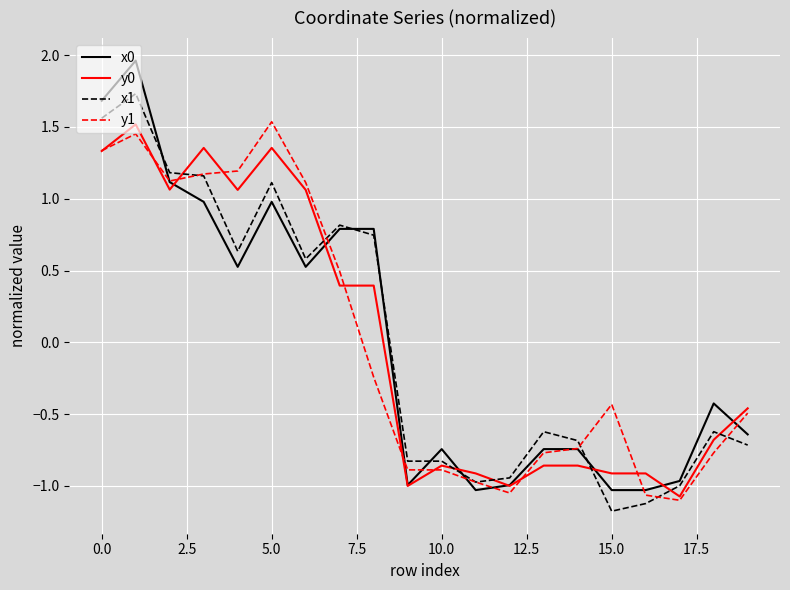

Which series has the largest range (max minus min)?

x0